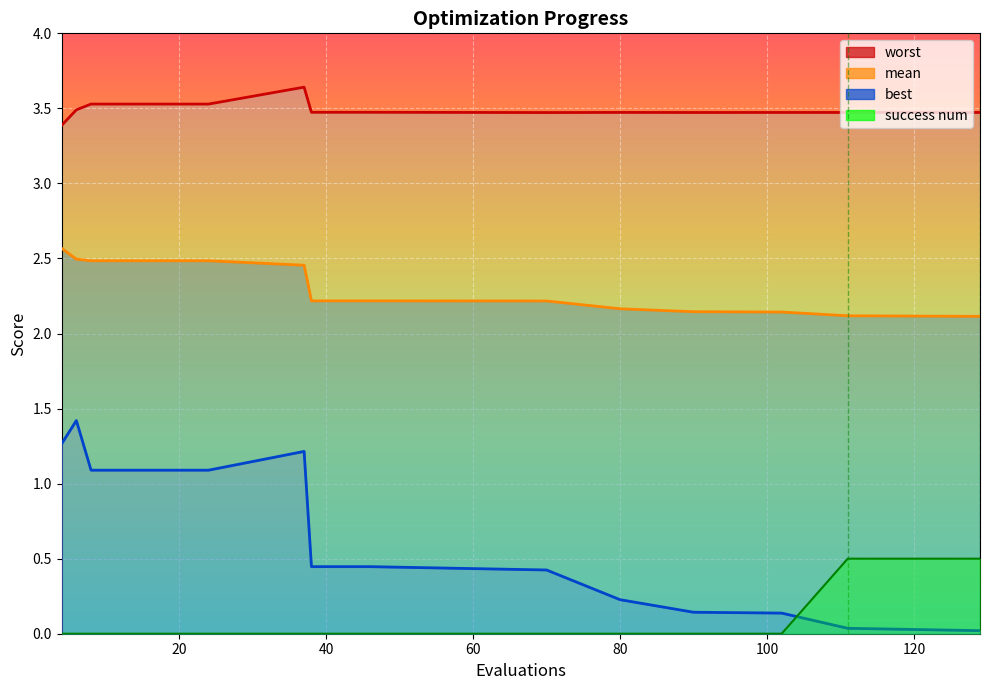

Reading left to right, list all the values displayed in this chart.

worst_line: 3.4	3.5	3.5	3.5	3.5	3.5	3.5	3.6	3.5	3.5	3.5	3.5	3.5	3.5	3.5	3.5	3.5
mean_line: 2.6	2.5	2.5	2.5	2.5	2.5	2.5	2.5	2.2	2.2	2.2	2.2	2.2	2.1	2.1	2.1	2.1
best_line: 1.3	1.4	1.1	1.1	1.1	1.1	1.1	1.2	0.4	0.4	0.4	0.4	0.2	0.1	0.1	0.0	0.0
success num_line: 0.0	0.0	0.0	0.0	0.0	0.0	0.0	0.0	0.0	0.0	0.0	0.0	0.0	0.0	0.0	0.5	0.5